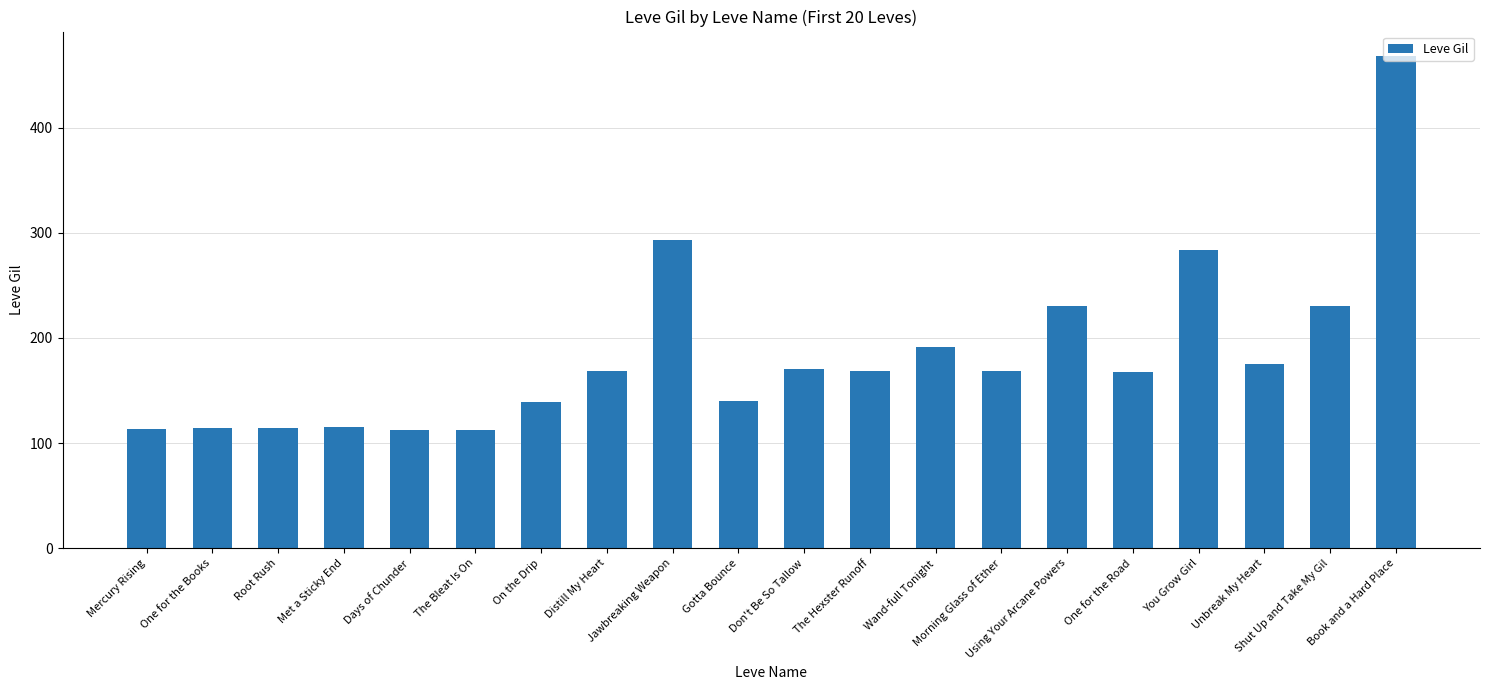

What value does the data have at You Grow Girl, to the nearest 5?

285